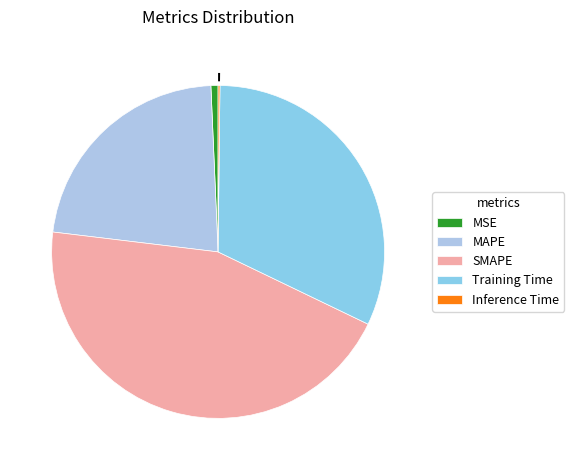

To the nearest percent, what is the combined percentage of MAPE and MSE?

23%